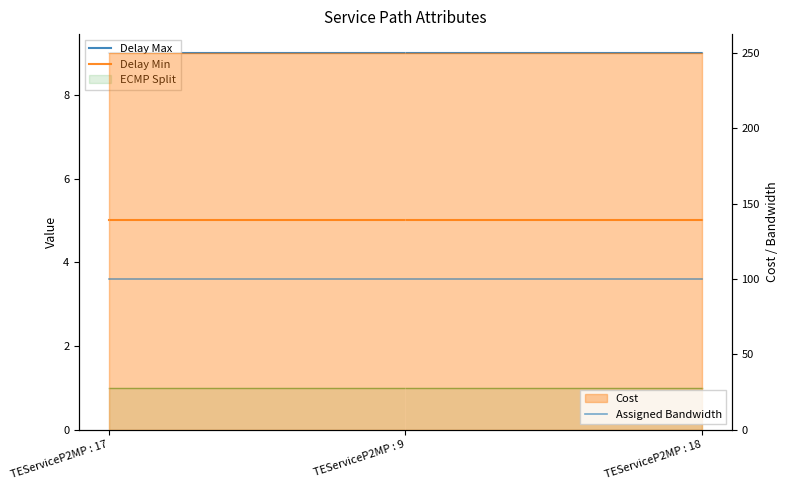

Between TEServiceP2MP : 18 and TEServiceP2MP : 9, which is larger?

TEServiceP2MP : 18